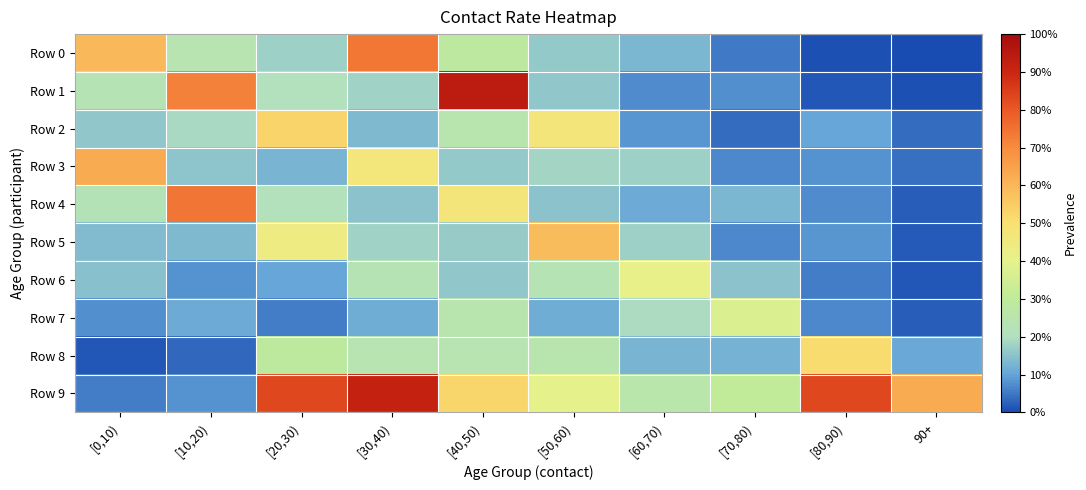

Rank the series by their maximum value, from highest to lowest.

Row 1, Row 9, Row 4, Row 0, Row 3, Row 5, Row 2, Row 8, Row 6, Row 7